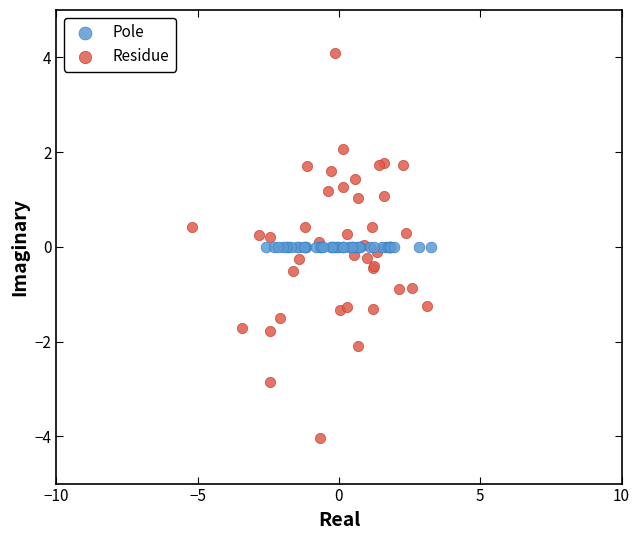

Which series contains the highest Y value?

Residue